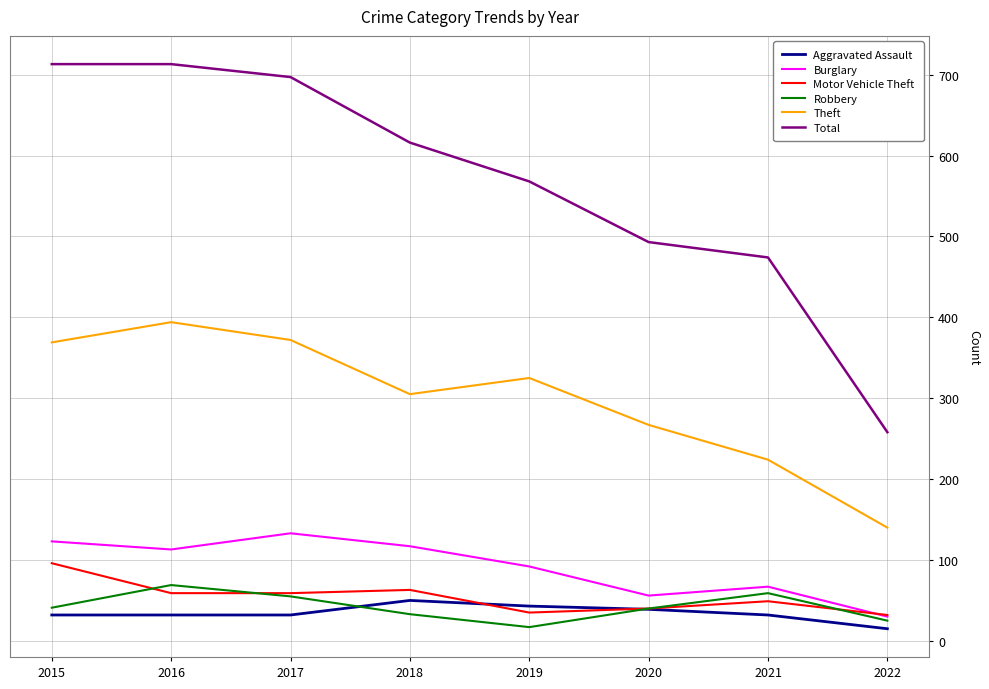

Does the chart display data point markers on the line(s)?

No